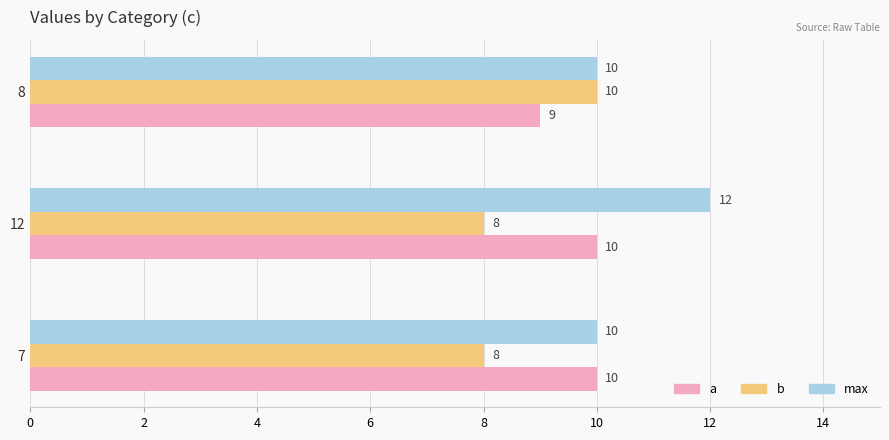

At which category is the sum across all series the highest?

12